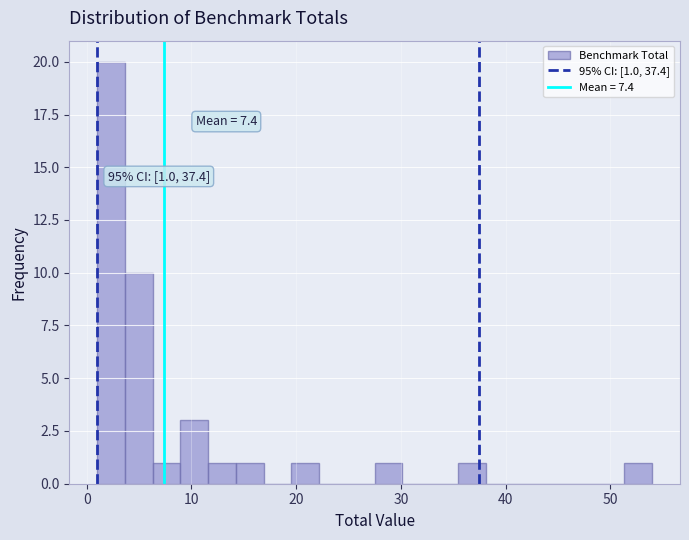

Around what value on the x-axis is the tallest bar? Give the approximate position of its centre, as read against the axis.

2